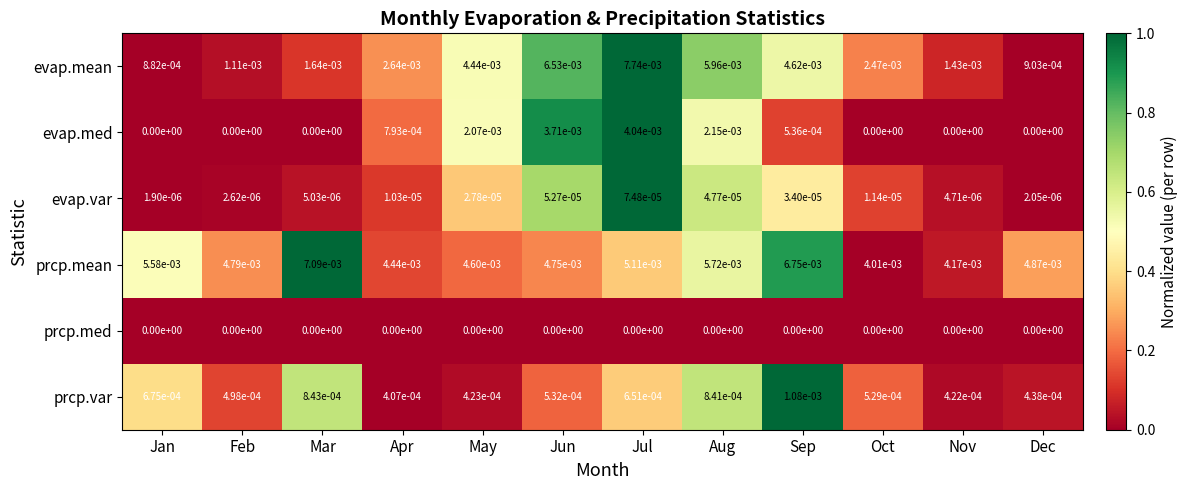

Is it true that evap.mean equals 0.0 at Sep?

True